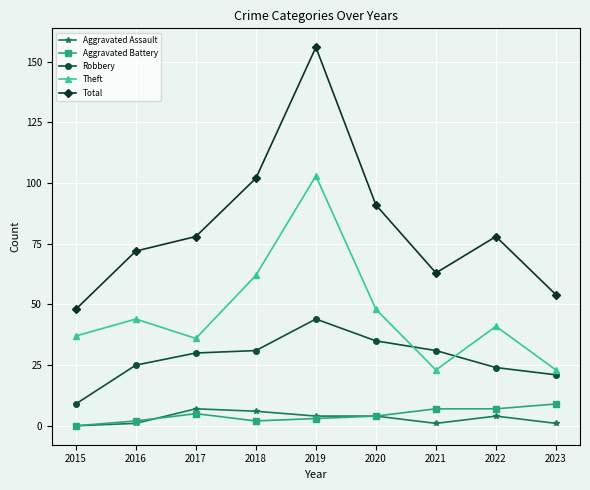

The value of Aggravated Battery at 2017 is 5. True or false?

True